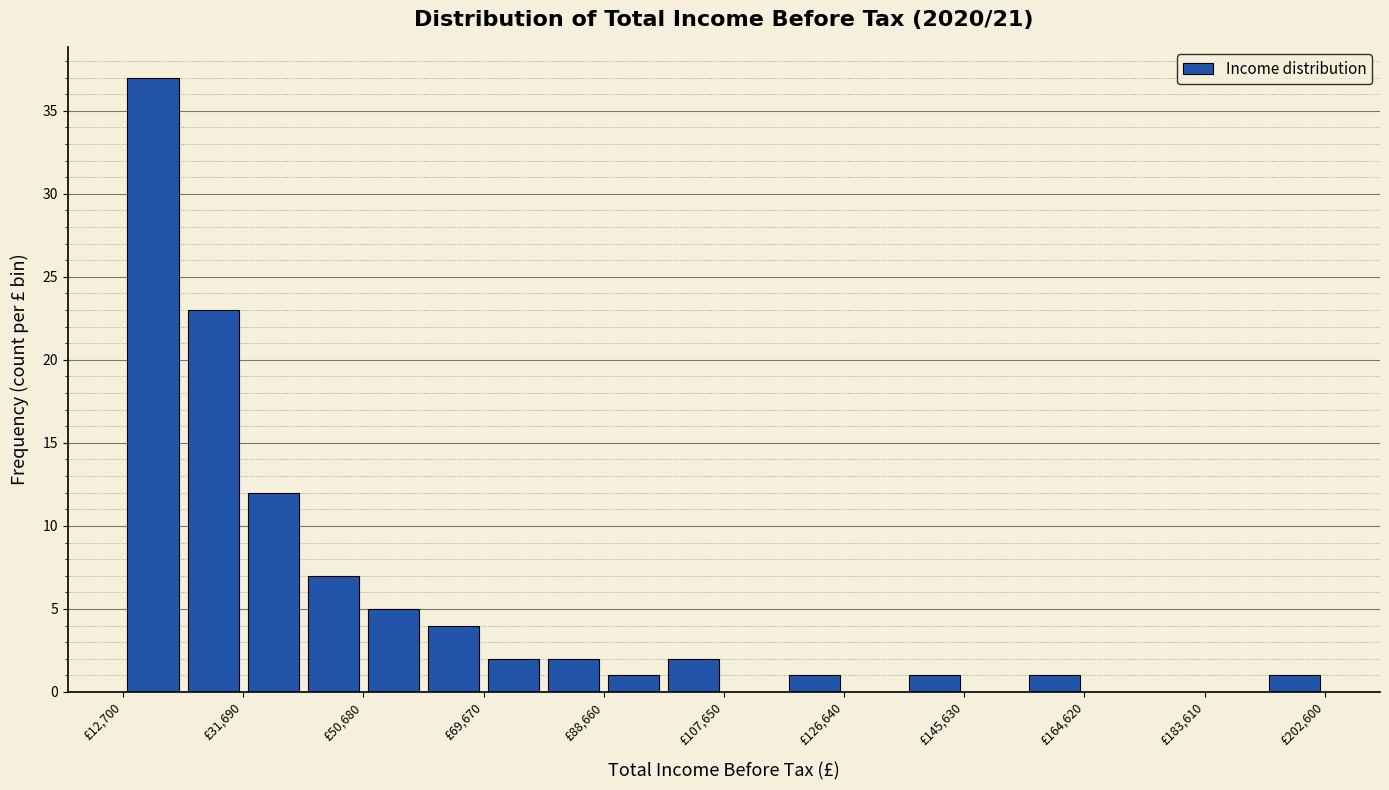

Reading left to right, list every bar in this chart as the range it spans on the x-axis followed by its height. Neither the bar edges nor the heights are printed on the chart, so give them approximately, as read against the axes.

12000 to 22000: 37
22000 to 32000: 23
32000 to 42000: 12
42000 to 50000: 7
50000 to 60000: 5
60000 to 70000: 4
70000 to 80000: 2
80000 to 88000: 2
88000 to 98000: 1
98000 to 108000: 2
108000 to 118000: 0
118000 to 126000: 1
126000 to 136000: 0
136000 to 146000: 1
146000 to 156000: 0
156000 to 164000: 1
164000 to 174000: 0
174000 to 184000: 0
184000 to 194000: 0
194000 to 202000: 1